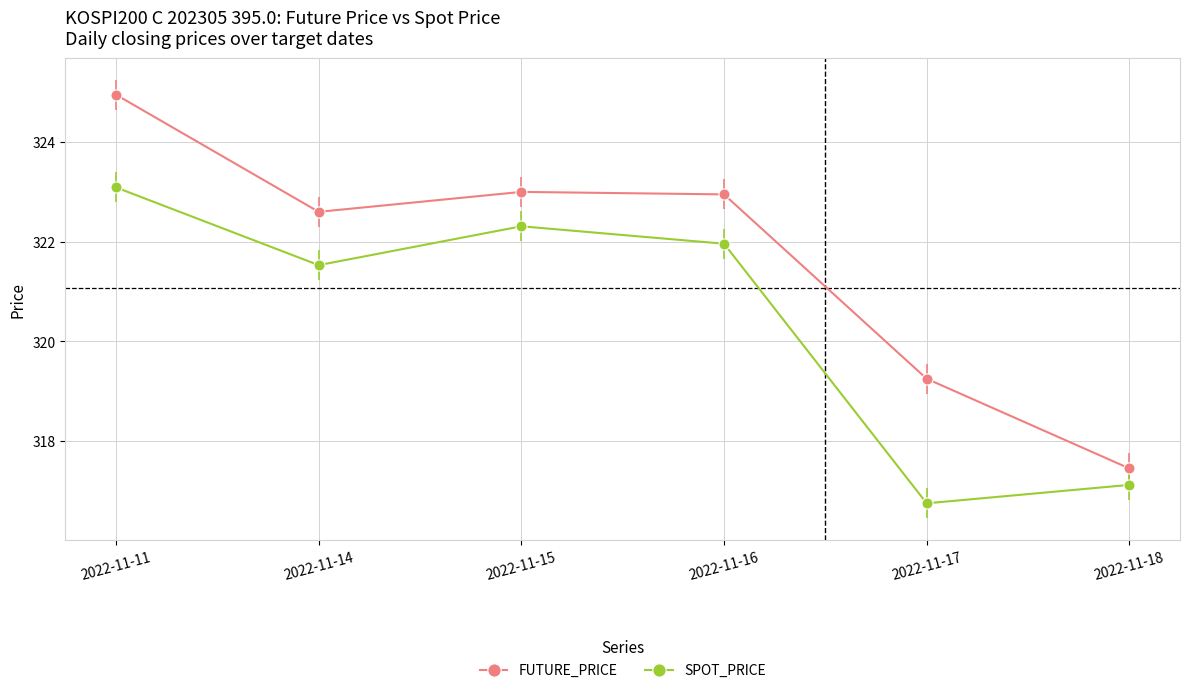

What is the lowest value of the SPOT_PRICE series?

316.8